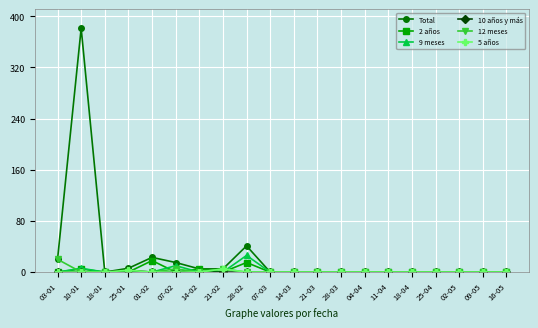

The value of 9 meses at 04-04 is 0. True or false?

True